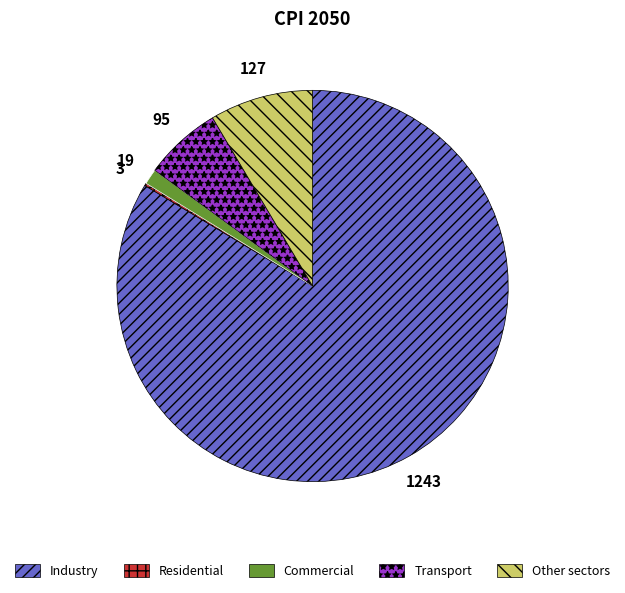

Does Industry represent more than half of the total?

Yes